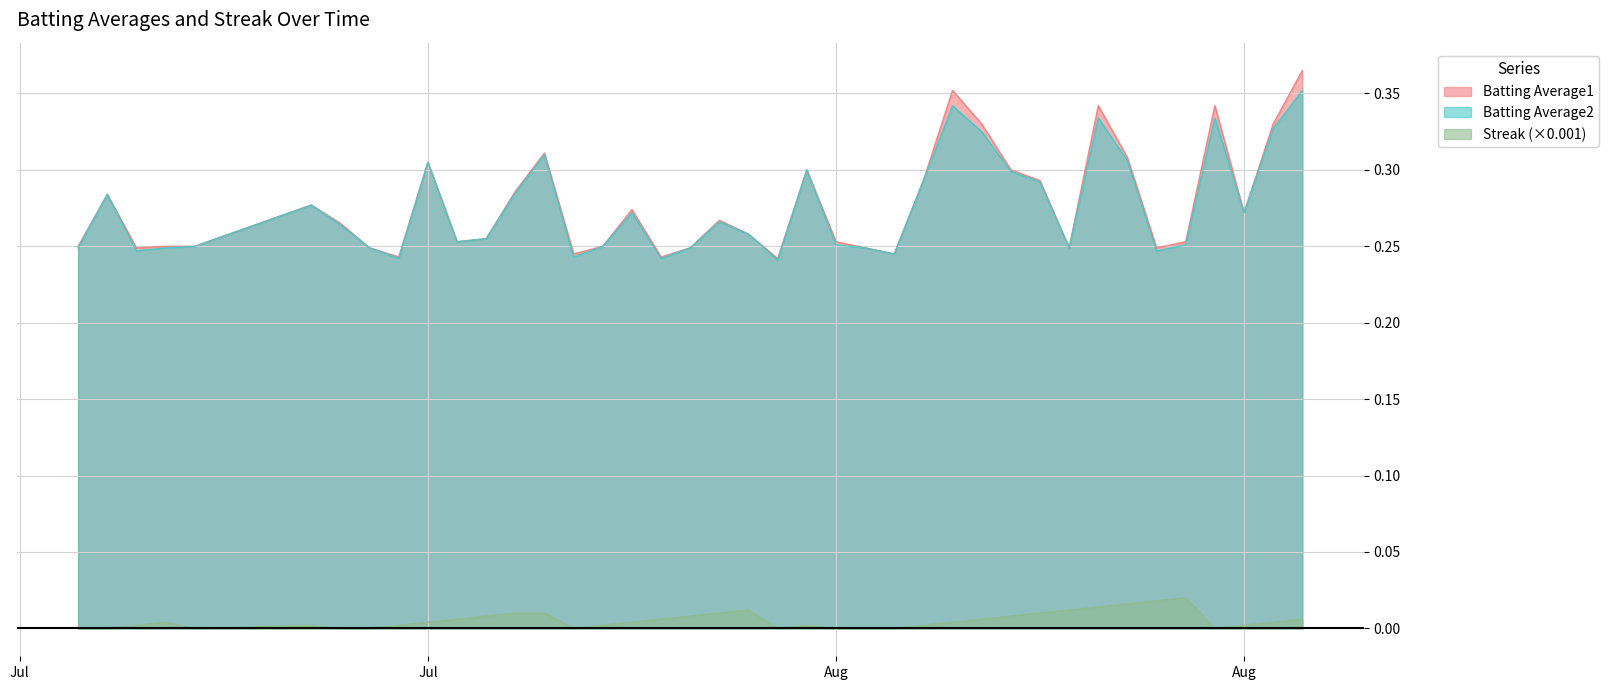

True or false: Batting Average1 and Streak cross at least once.

False